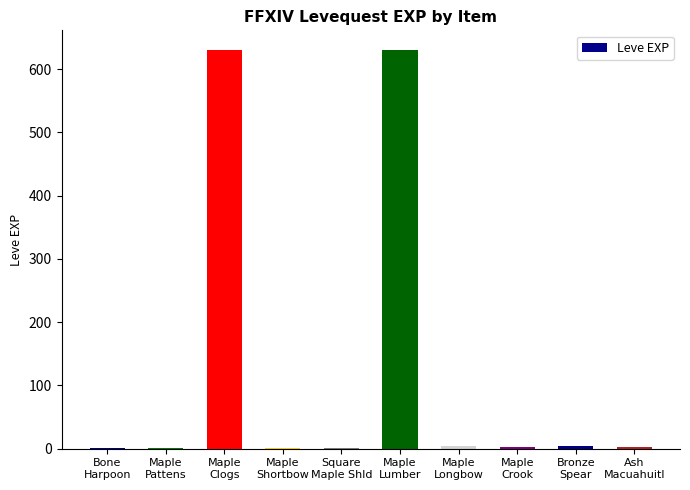

What is the change in value from Bone
Harpoon to Maple
Crook?

+2